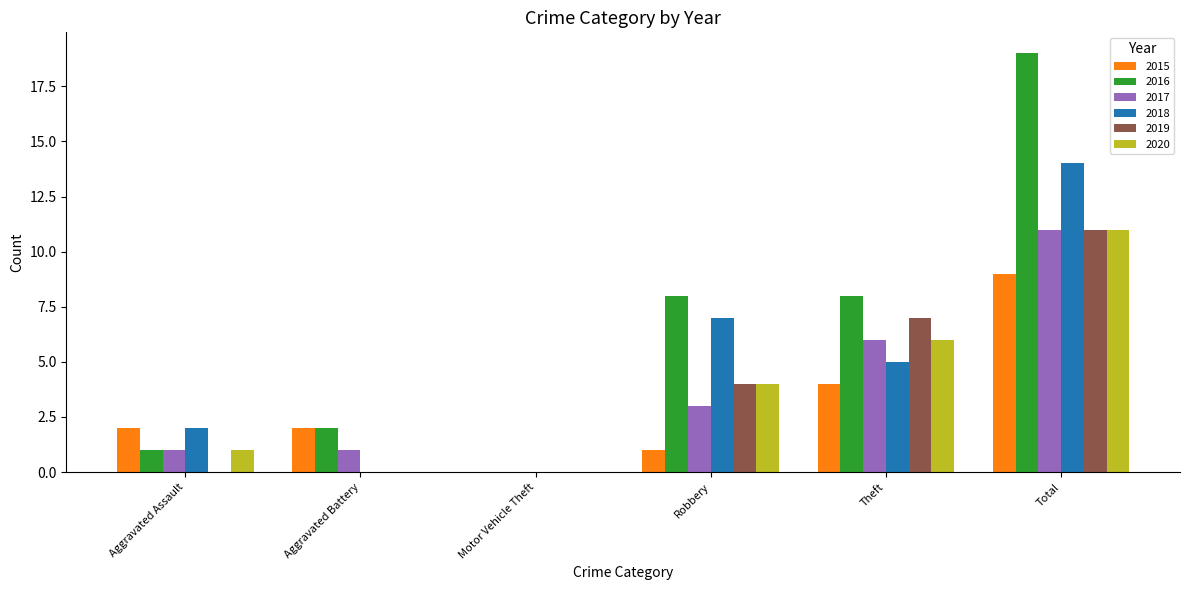

At which category is the sum across all series the highest?

Total